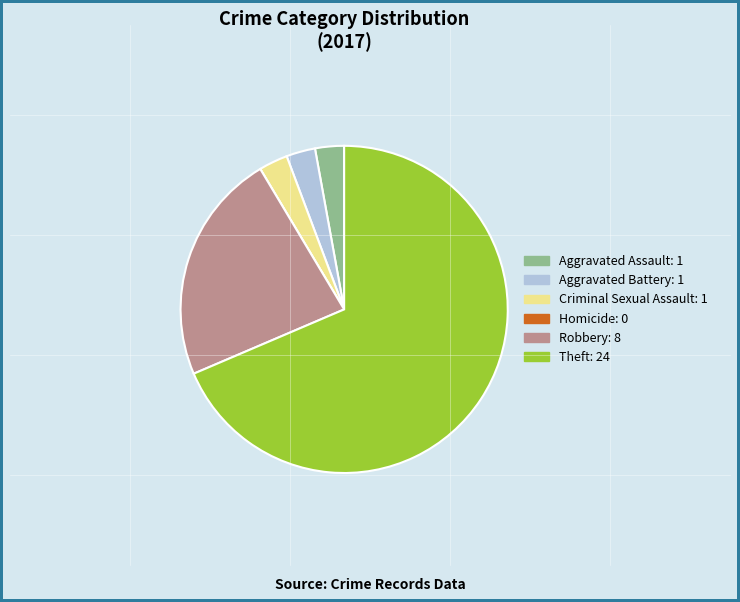

Which category has the biggest portion of the pie?

Theft